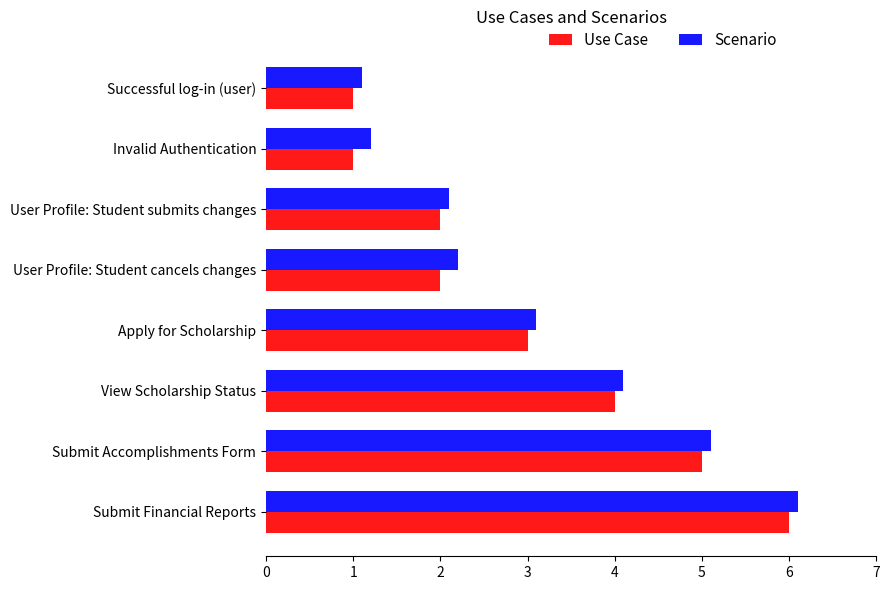

What is the approximate value of Use Case at Submit Financial Reports?

6.0